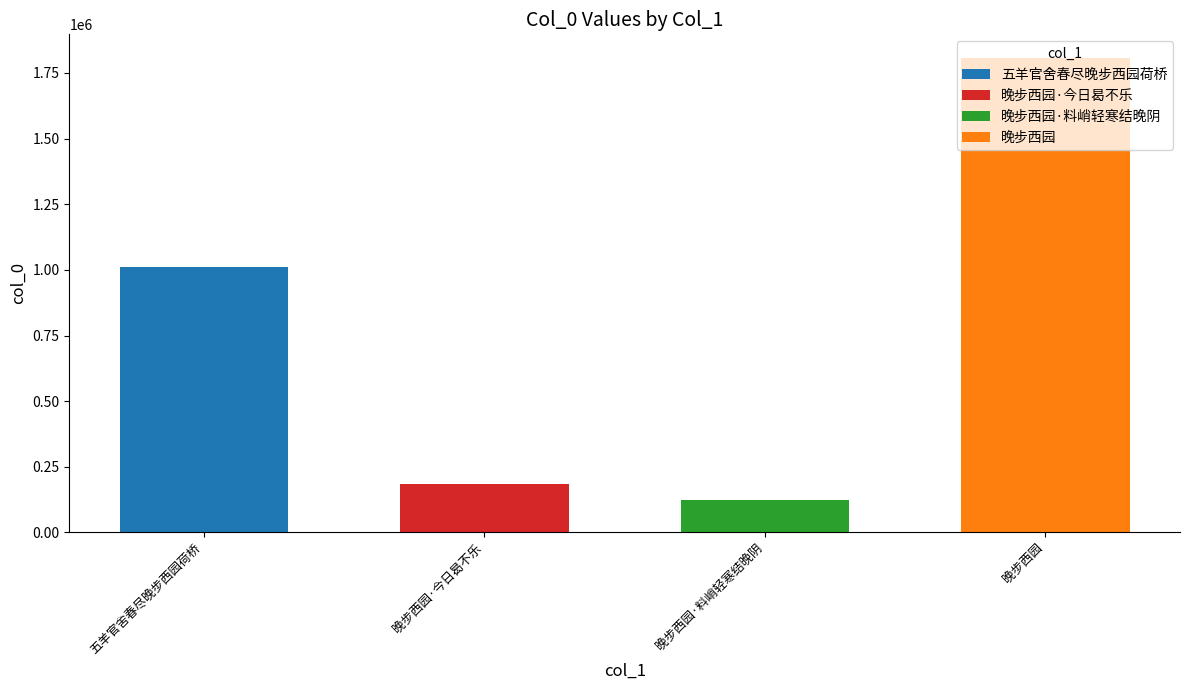

At which label is the value closest to 964983?

五羊官舍春尽晚步西园荷桥